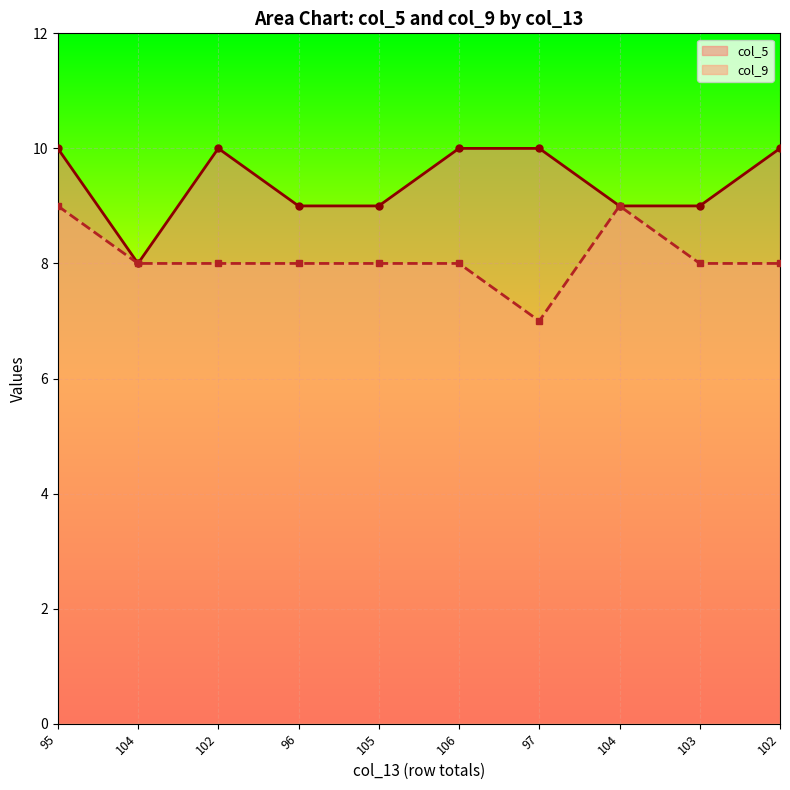

Reading left to right, list all the values displayed in this chart.

col_5: 95=10	104=8	102=10	96=9	105=9	106=10	97=10	104=9	103=9	102=10
col_9: 95=9	104=8	102=8	96=8	105=8	106=8	97=7	104=9	103=8	102=8